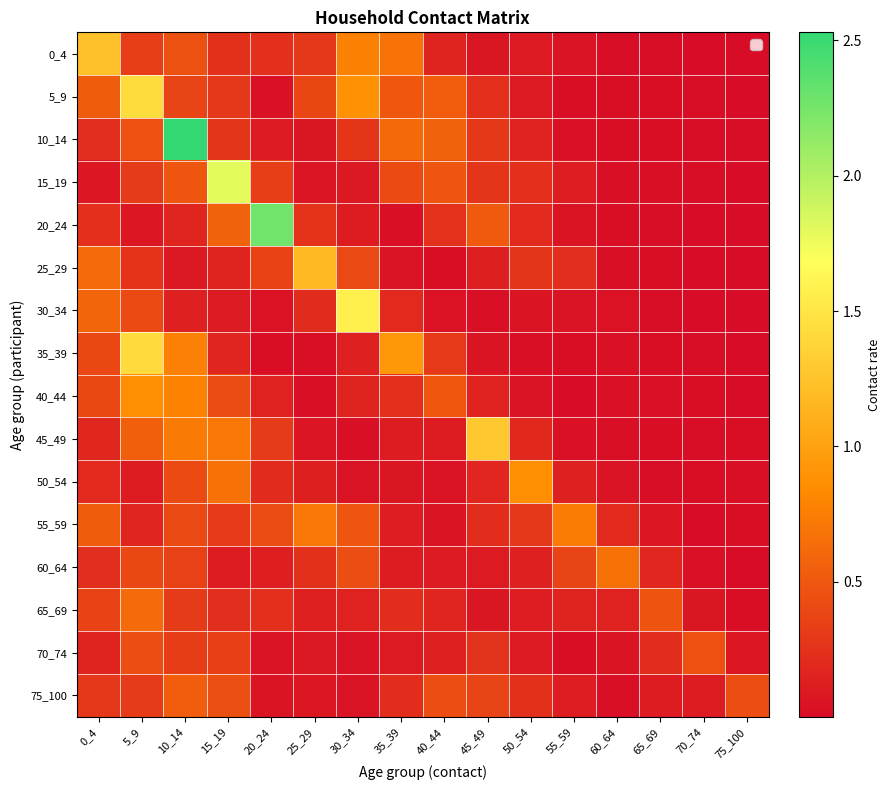

Which series has the widest spread of values?

10_14